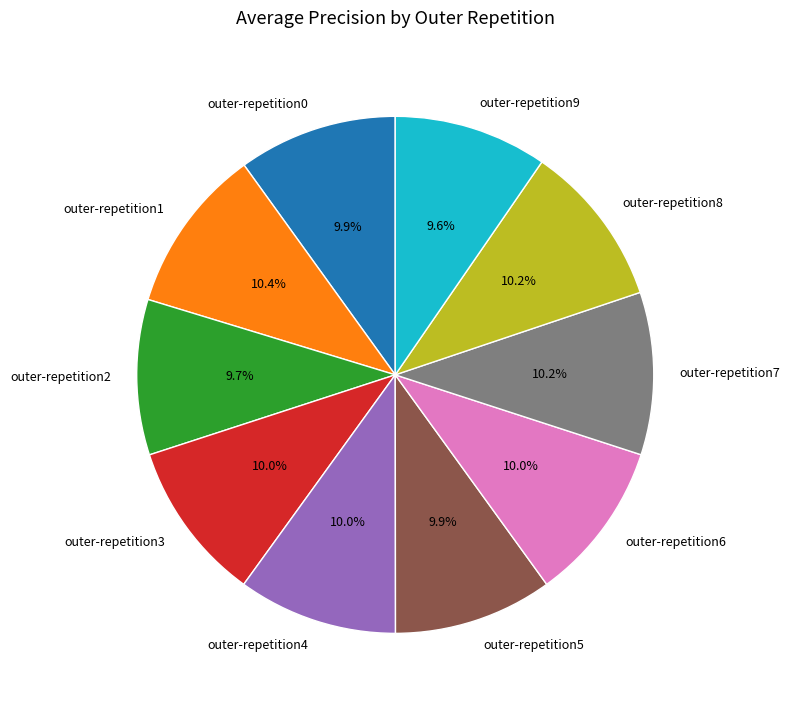

Is outer-repetition4 the majority of the pie?

No